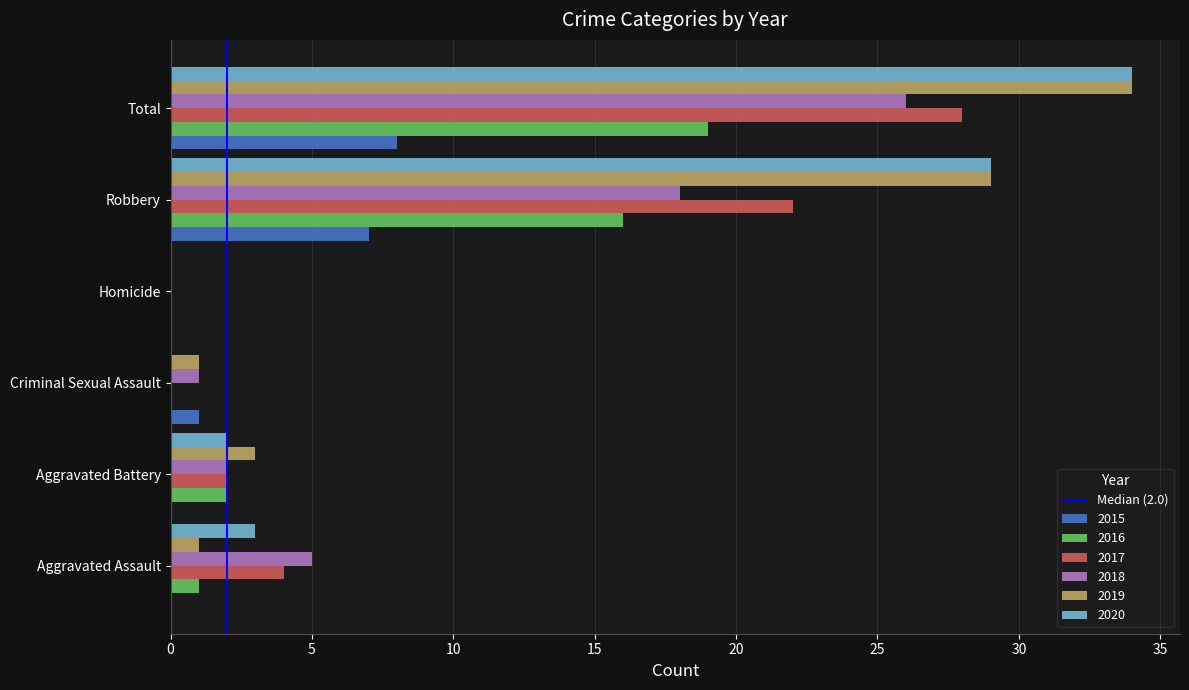

Between Aggravated Assault and Homicide, which series saw the biggest shift?

2018